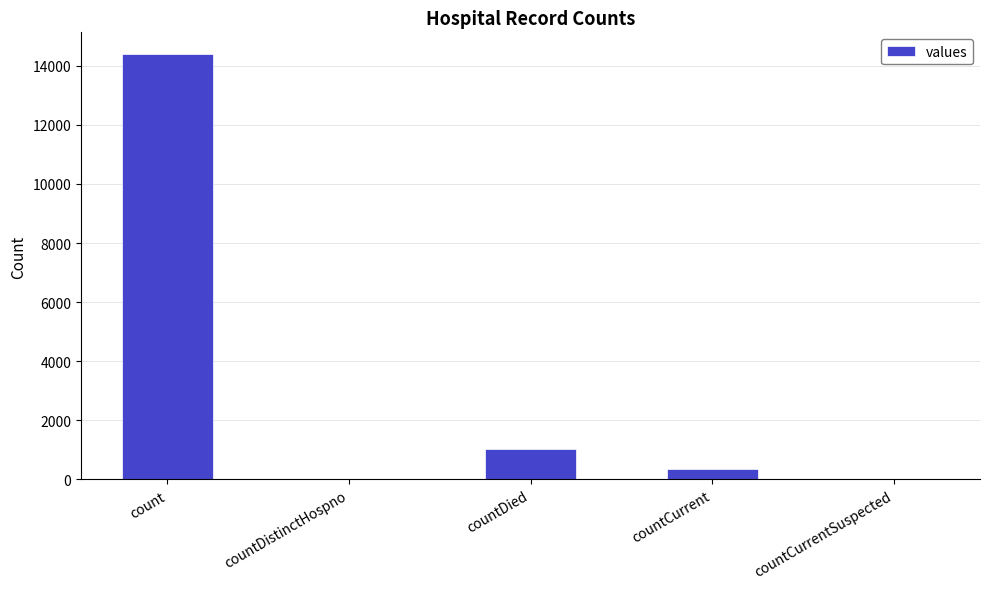

Which label corresponds to the largest value in the chart?

count